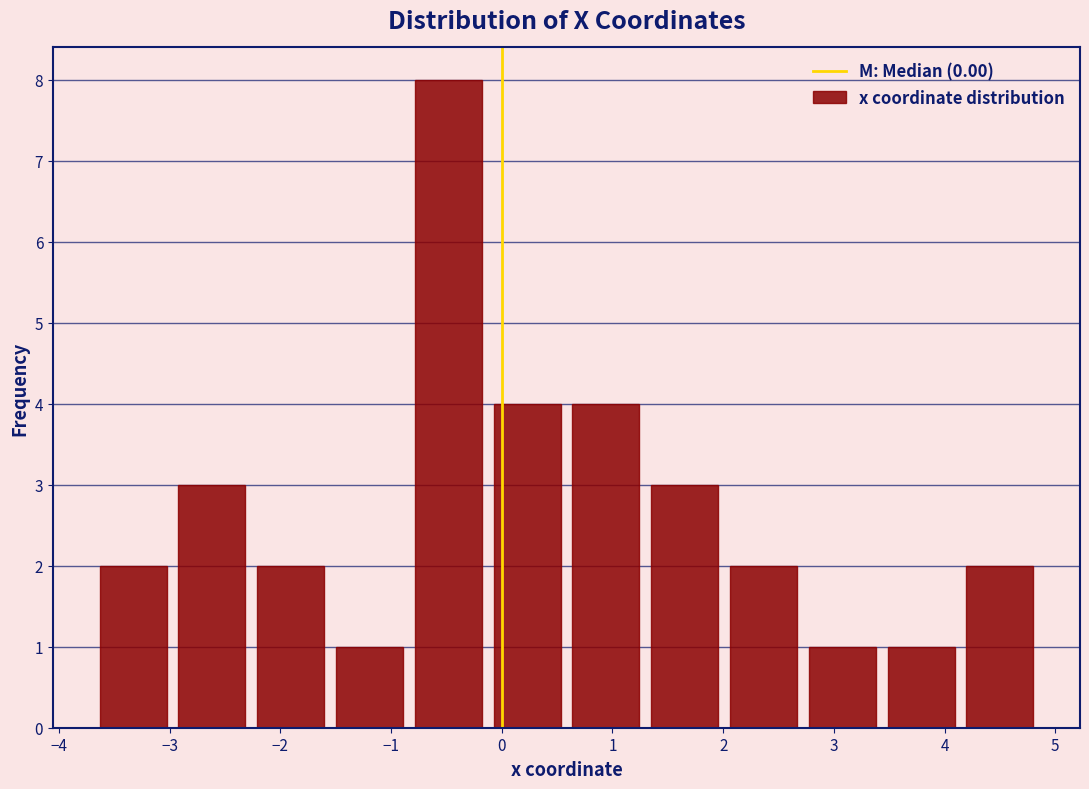

Reading left to right, transcribe this chart: for each bar, give the range it covers on the x-axis and its height. Neither the bar edges nor the heights are printed on the chart, so give them approximately, as read against the axes.

-3.7 to -3.0: 2
-3.0 to -2.3: 3
-2.3 to -1.6: 2
-1.6 to -0.8: 1
-0.8 to -0.1: 8
-0.1 to 0.6: 4
0.6 to 1.3: 4
1.3 to 2.0: 3
2.0 to 2.7: 2
2.7 to 3.4: 1
3.4 to 4.1: 1
4.1 to 4.9: 2